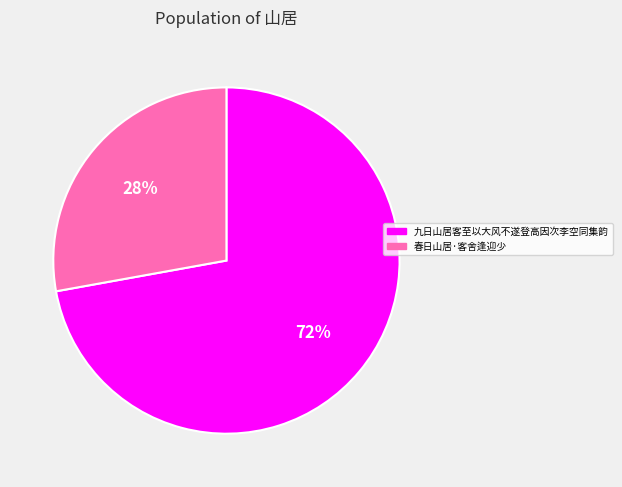

To the nearest percent, what is the difference between the largest and smallest slice percentages?

44%